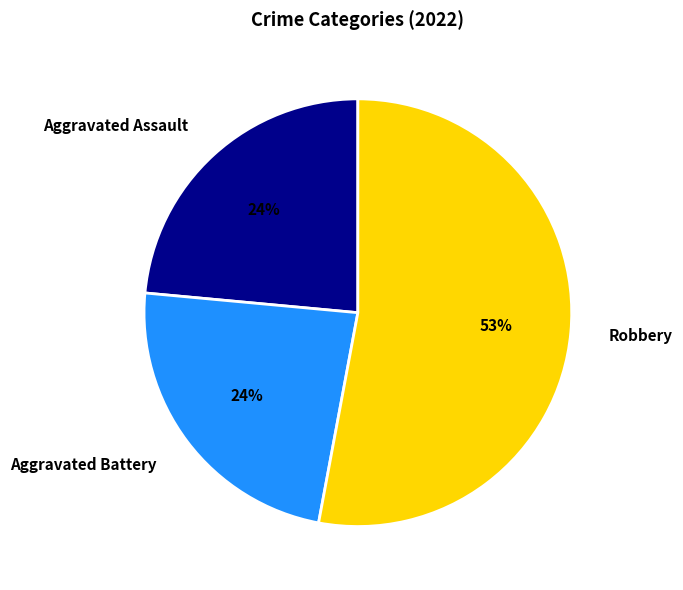

Do Aggravated Assault and Robbery together represent more than half of the pie?

Yes